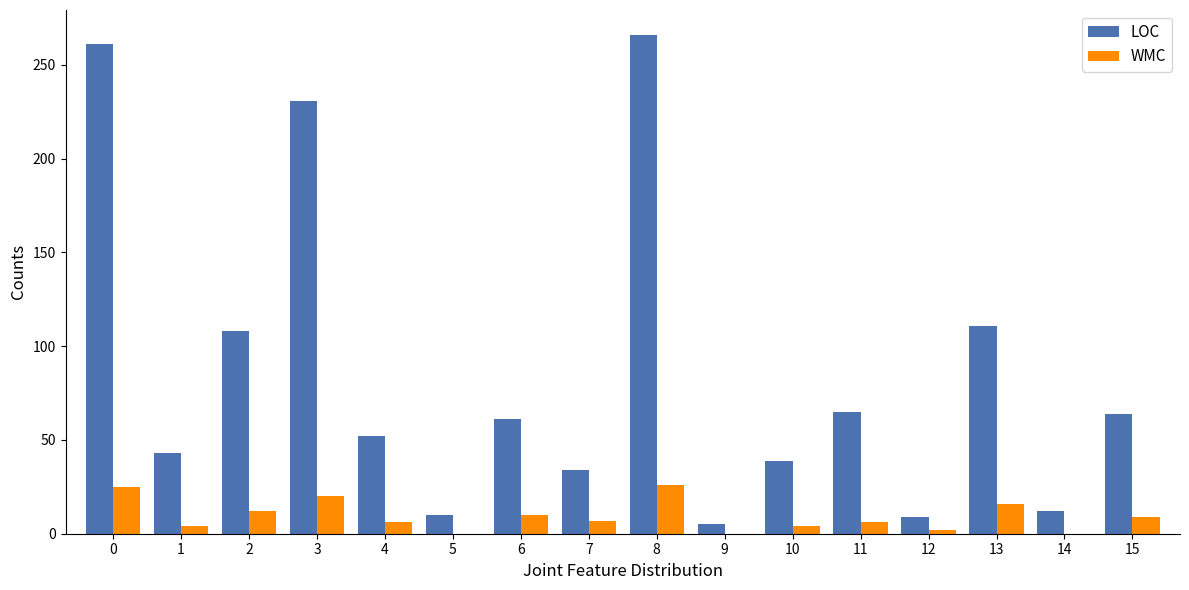

Where is WMC nearest to the value 13?

2